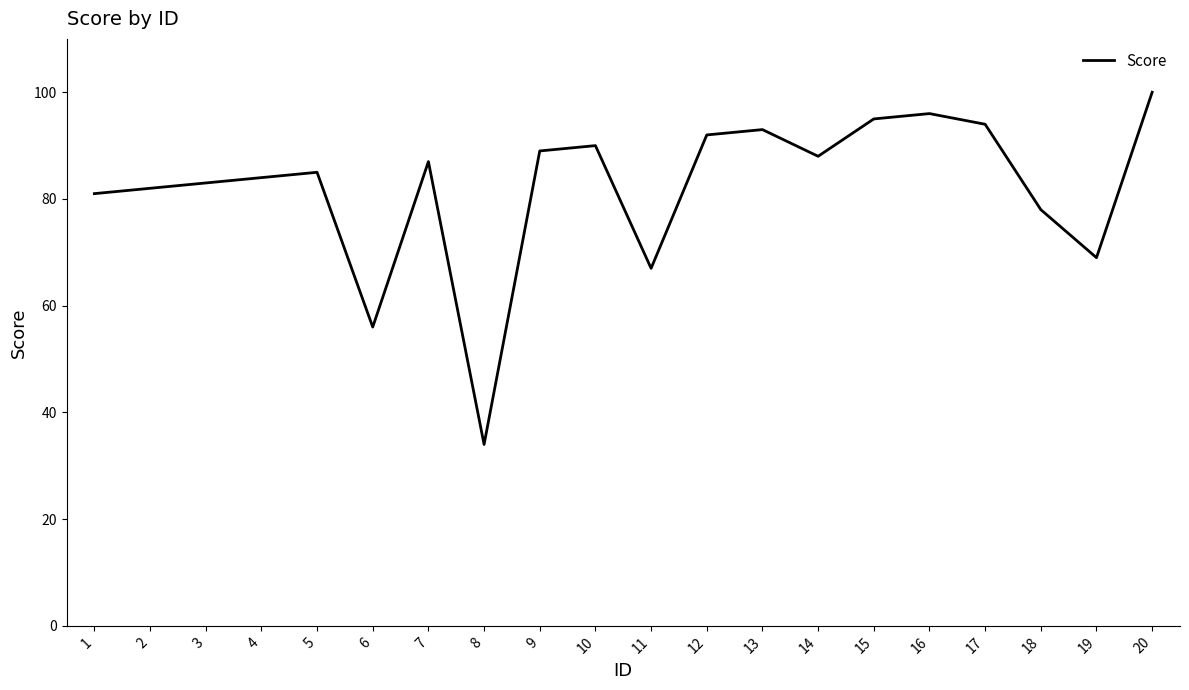

Which label corresponds to the largest value in the chart?

20